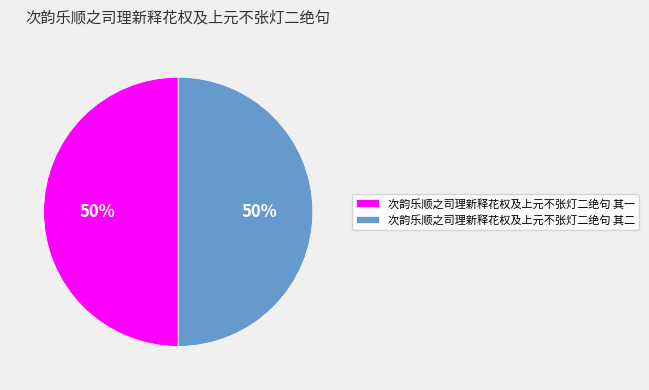

What is the ratio of the value at 次韵乐顺之司理新释花权及上元不张灯二绝句 其二 to the value at 次韵乐顺之司理新释花权及上元不张灯二绝句 其一?

1.0